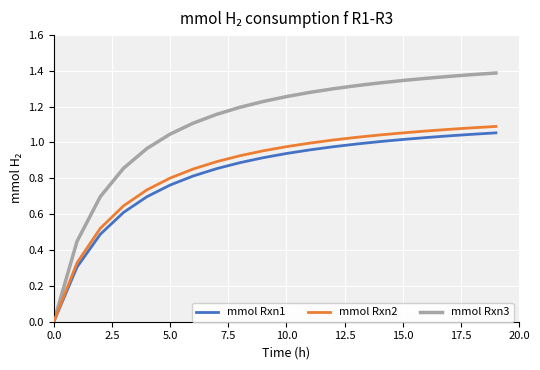

Which series has the widest spread of values?

mmol Rxn3